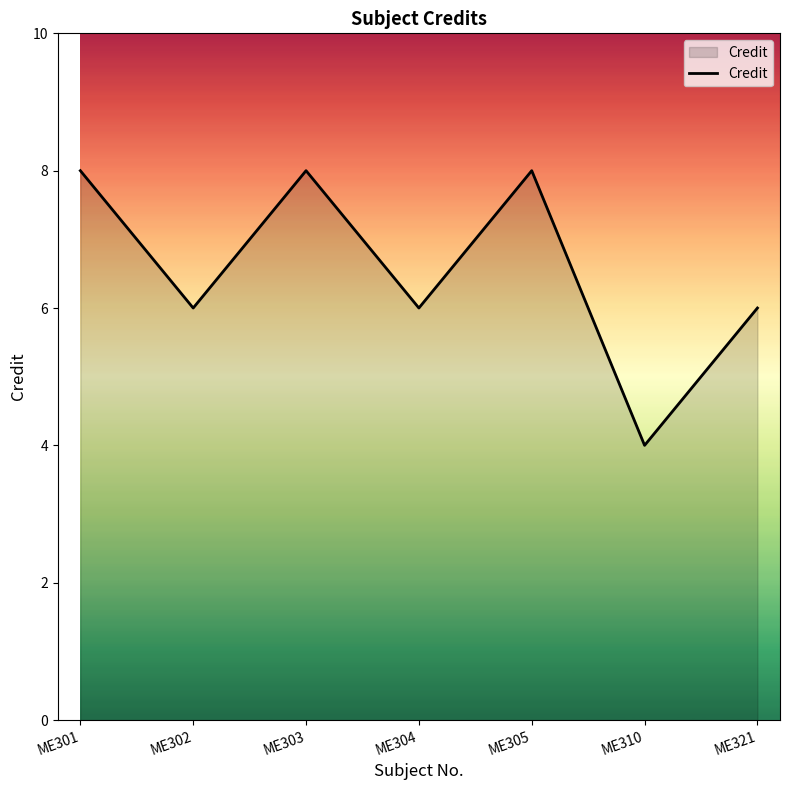

Count the number of data series in this chart.

1